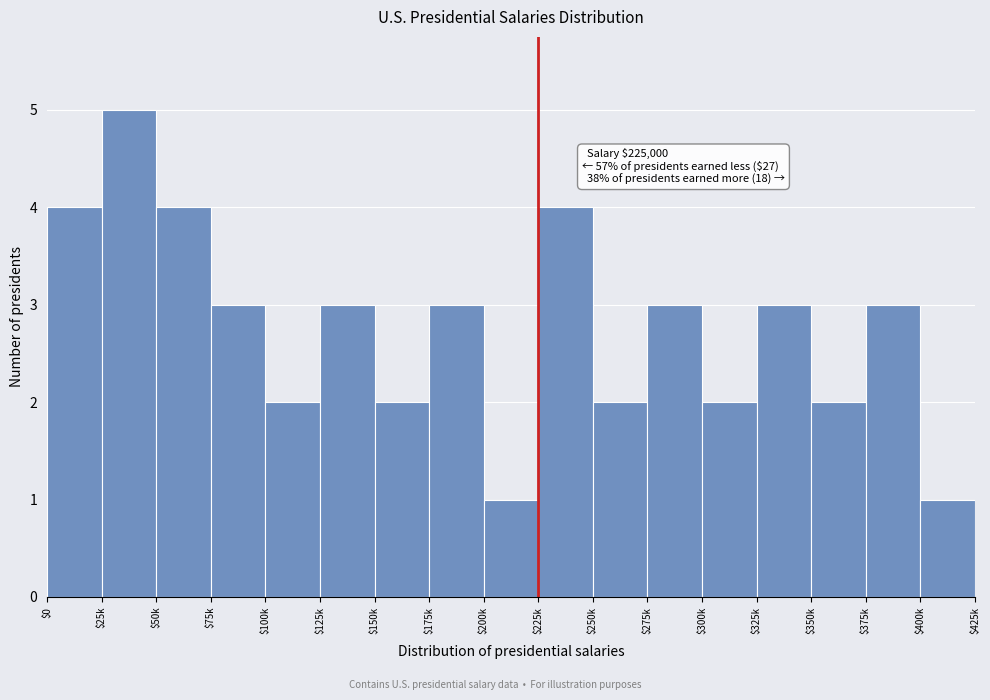

Reading left to right, what are all the values shown in this chart?

4	5	4	3	2	3	2	3	1	4	2	3	2	3	2	3	1